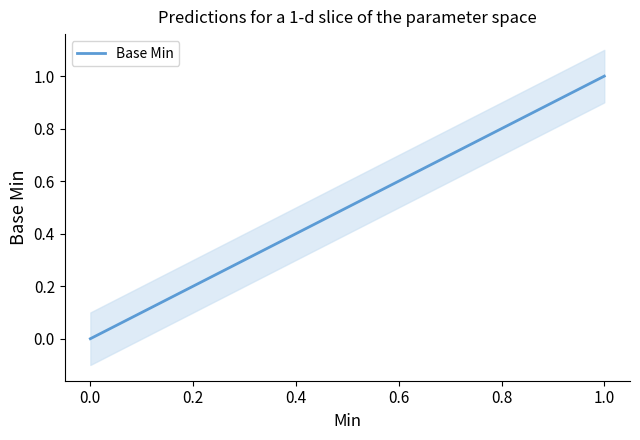

Read the value at 1.

1